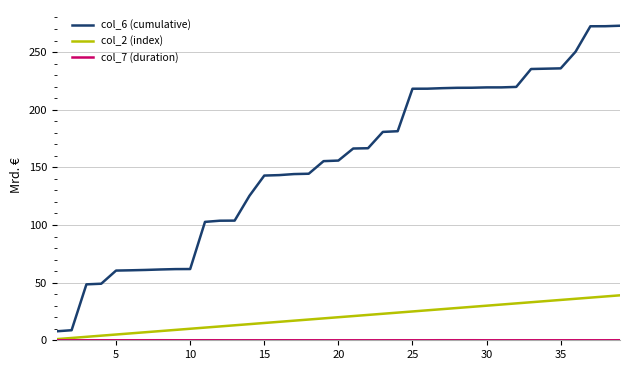

Which series has the widest spread of values?

col_6 (cumulative)